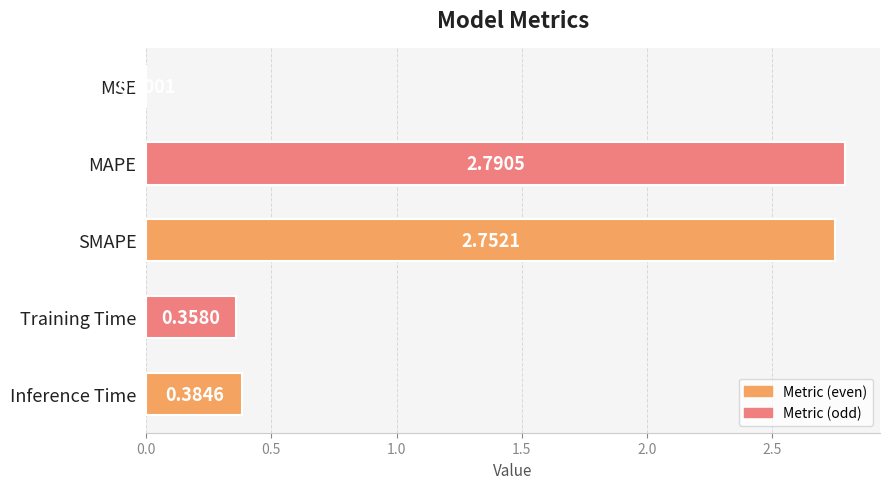

What is the change in value from MSE to MAPE?

+2.8